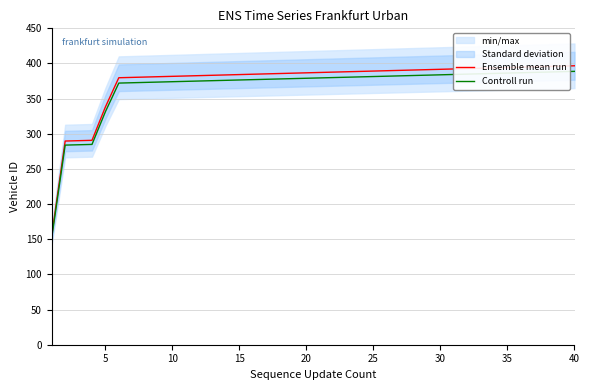

List the series in order of their peak value, highest first.

Ensemble mean run, Controll run